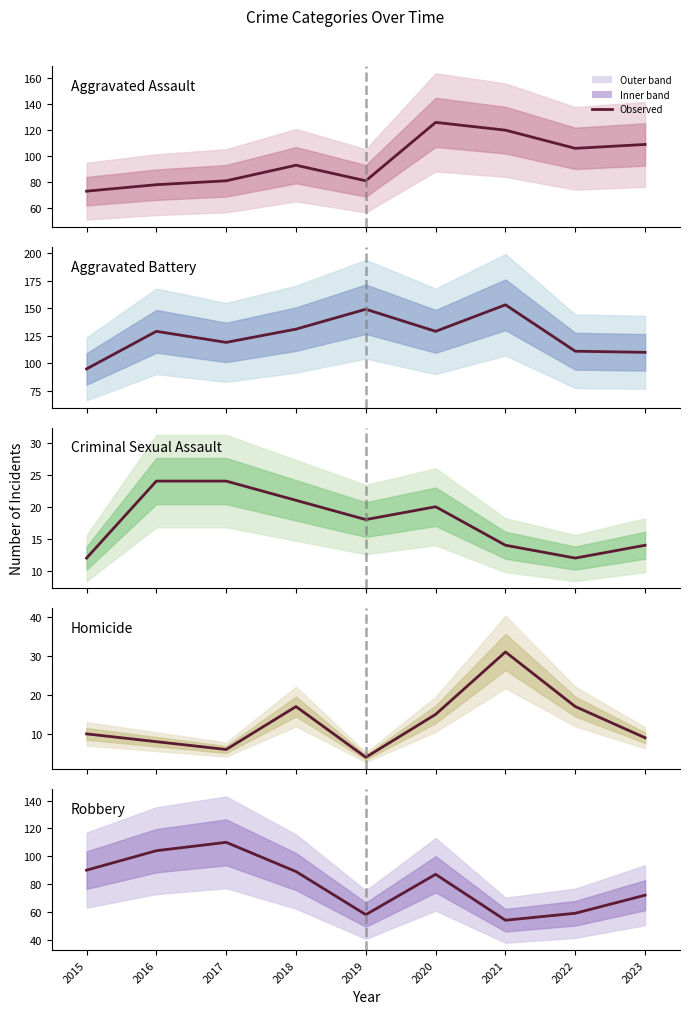

Between 2018 and 2020, which is larger?

2020